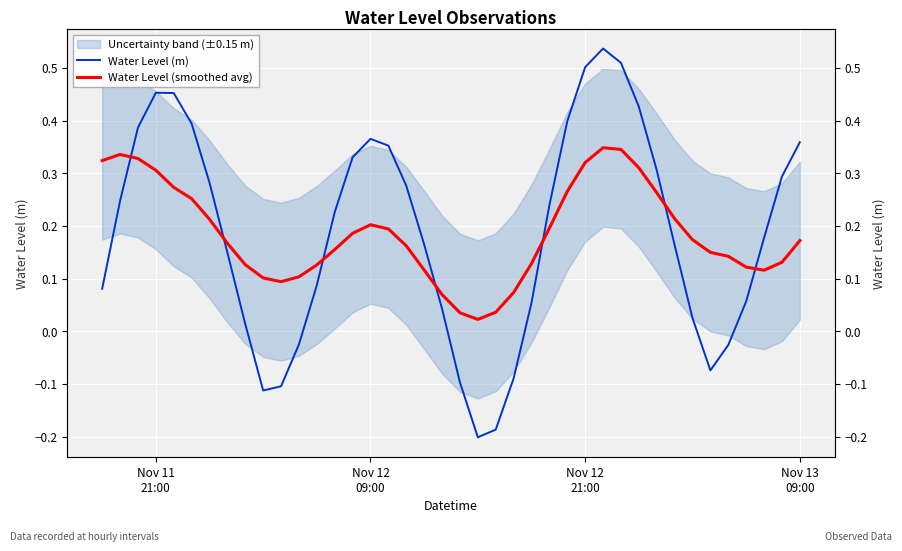

In Water Level (m), how many points are higher than both neighbors (excluding endpoints)?

3